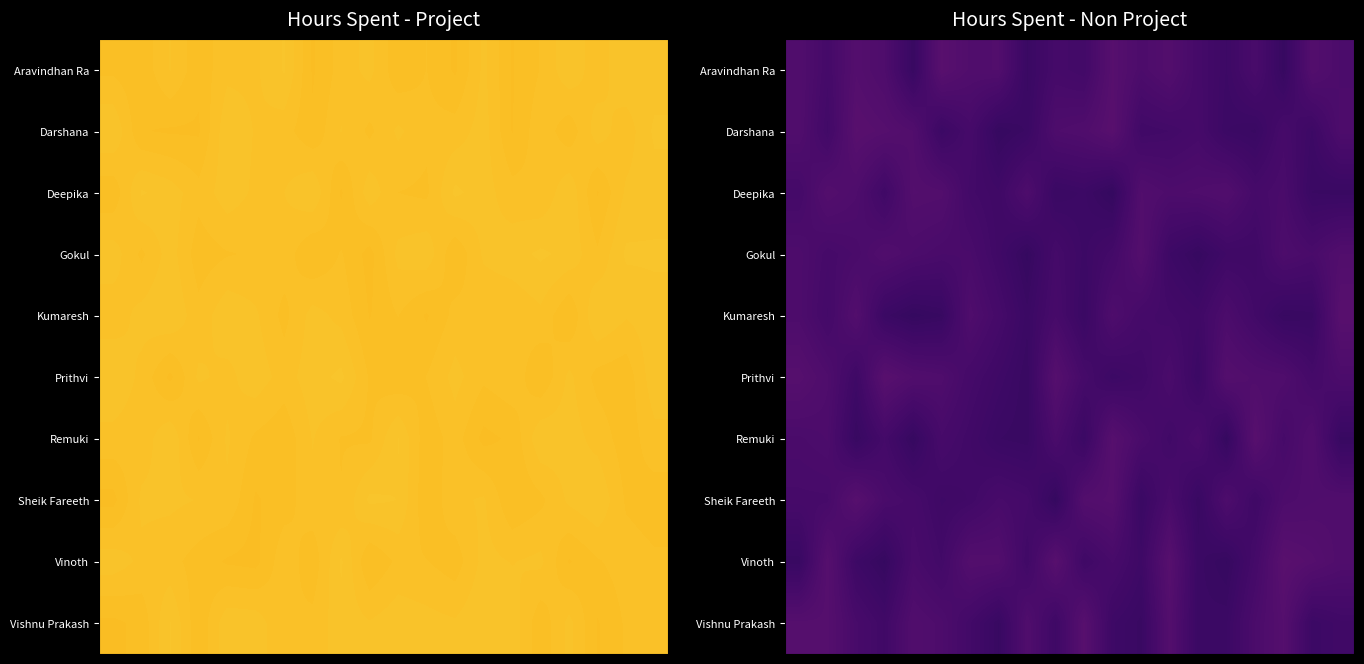

Reading left to right, what are all the values shown in this chart?

row_0: 1.7	1.5	1.7	1.6	1.3	1.8	1.7	1.7	1.3	1.5	1.4	1.8	1.6	1.7	1.5	1.3	1.5	1.2	1.7	1.6
row_1: 1.7	1.4	1.8	1.7	1.7	1.3	1.5	1.2	1.3	1.6	1.6	1.8	1.4	1.4	1.5	1.3	1.3	1.5	1.3	1.6
row_2: 1.5	1.7	1.6	1.4	1.7	1.7	1.4	1.4	1.6	1.3	1.3	1.2	1.7	1.6	1.6	1.7	1.5	1.5	1.3	1.3
row_3: 1.6	1.5	1.5	1.7	1.6	1.5	1.5	1.4	1.2	1.5	1.3	1.4	1.7	1.3	1.2	1.4	1.4	1.6	1.5	1.7
row_4: 1.6	1.4	1.7	1.3	1.2	1.3	1.6	1.5	1.3	1.5	1.3	1.6	1.5	1.4	1.4	1.6	1.4	1.3	1.3	1.8
row_5: 1.7	1.6	1.4	1.8	1.7	1.6	1.5	1.4	1.3	1.7	1.5	1.3	1.4	1.5	1.3	1.7	1.7	1.6	1.5	1.6
row_6: 1.6	1.6	1.3	1.4	1.2	1.5	1.4	1.3	1.3	1.6	1.3	1.8	1.5	1.4	1.6	1.2	1.8	1.5	1.7	1.2
row_7: 1.5	1.5	1.8	1.5	1.5	1.4	1.4	1.5	1.5	1.2	1.7	1.7	1.3	1.5	1.3	1.6	1.4	1.6	1.6	1.7
row_8: 1.3	1.7	1.3	1.2	1.5	1.4	1.7	1.7	1.4	1.8	1.4	1.5	1.4	1.8	1.3	1.2	1.5	1.8	1.7	1.6
row_9: 1.7	1.7	1.5	1.4	1.7	1.6	1.4	1.3	1.6	1.4	1.8	1.3	1.3	1.7	1.3	1.3	1.6	1.7	1.3	1.4